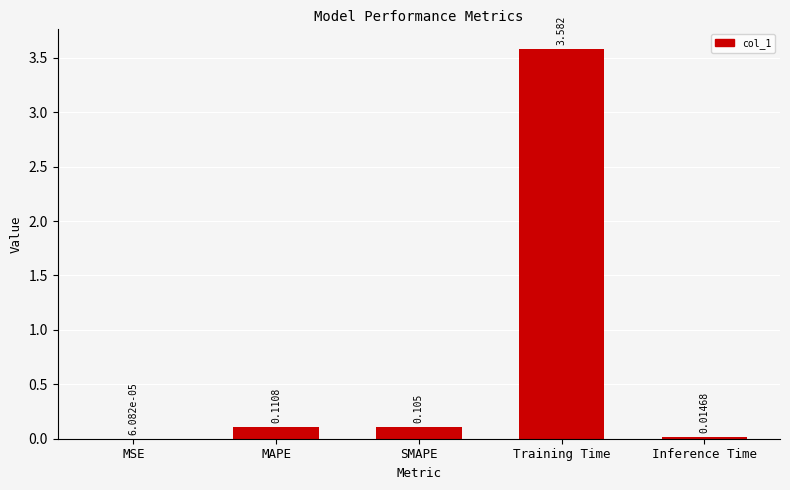

Which label corresponds to the largest value in the chart?

Training Time